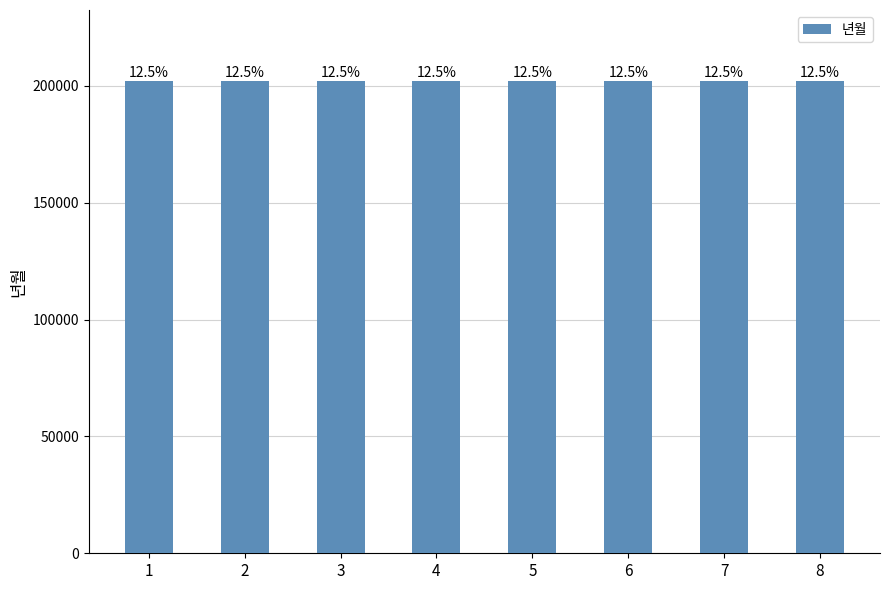

Are the bars horizontal?

No